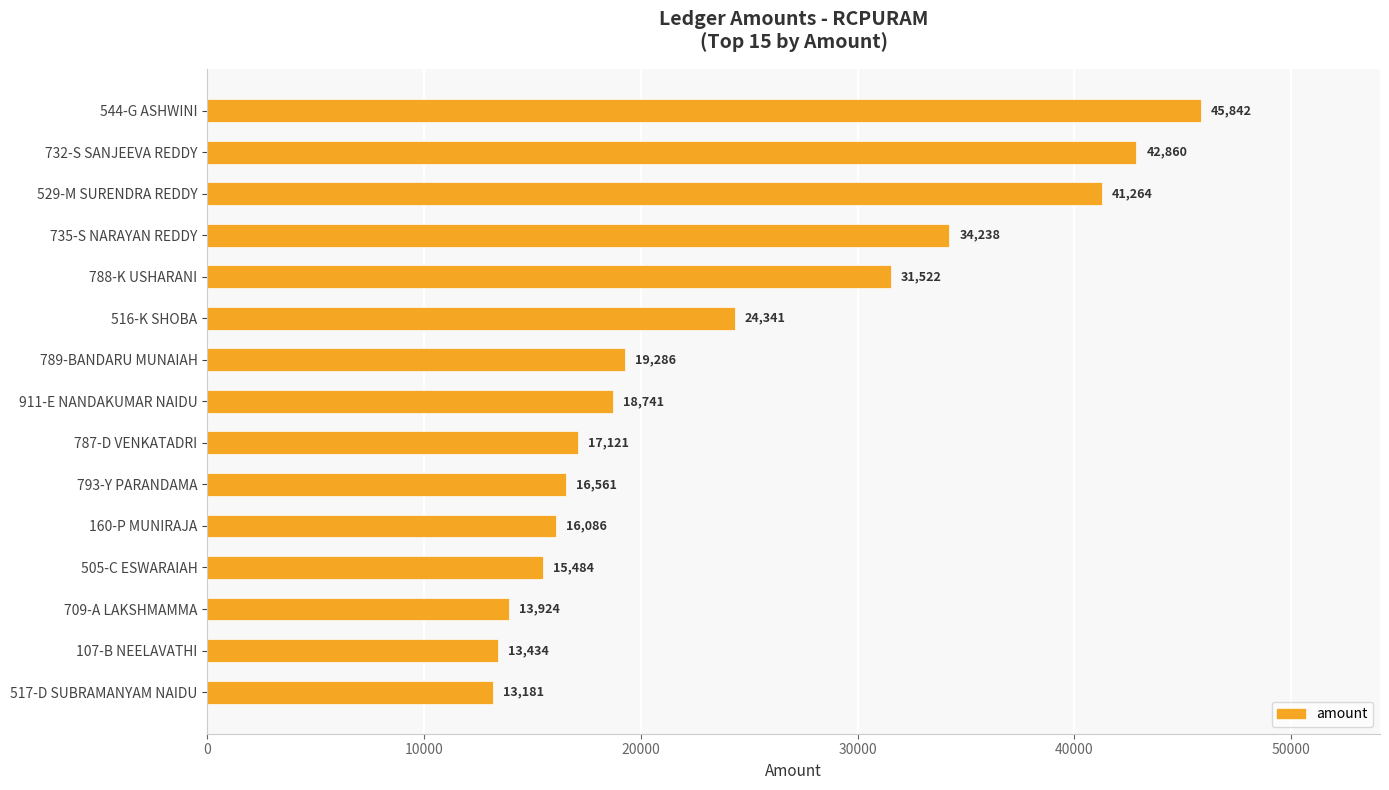

What position from the top is 107-B NEELAVATHI?

14